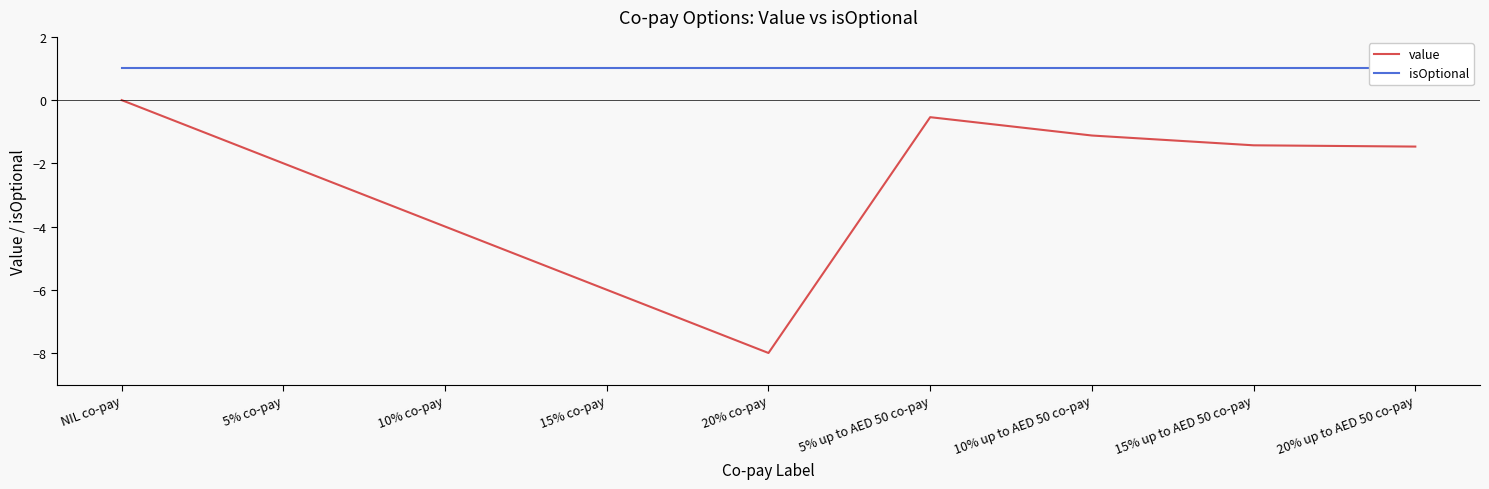

Which series has the widest spread of values?

value